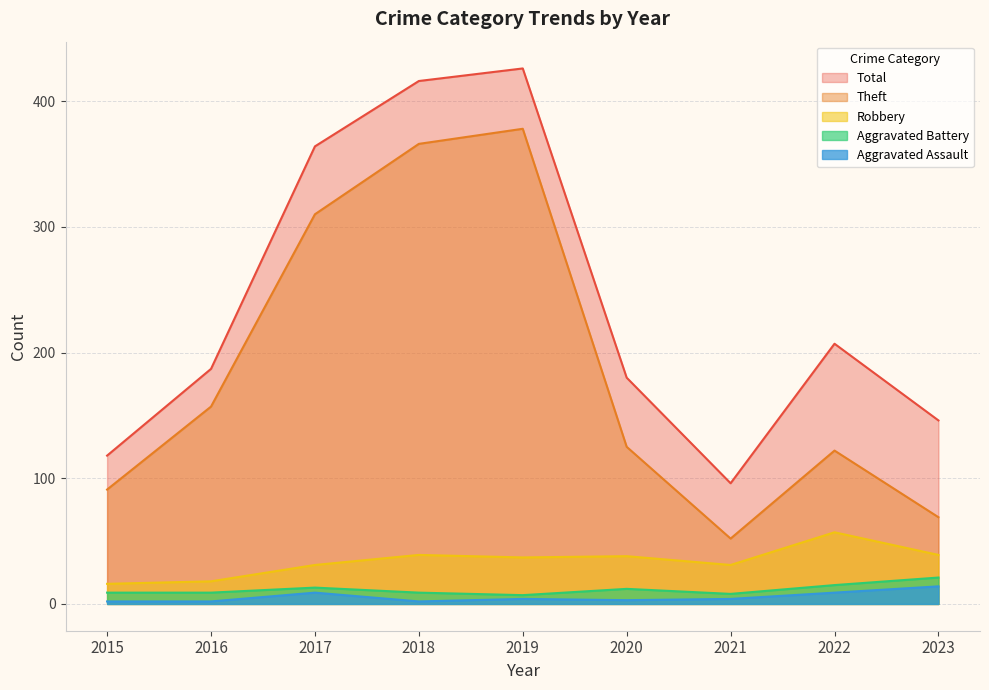

Is it true that Robbery equals 38 at 2020?

True